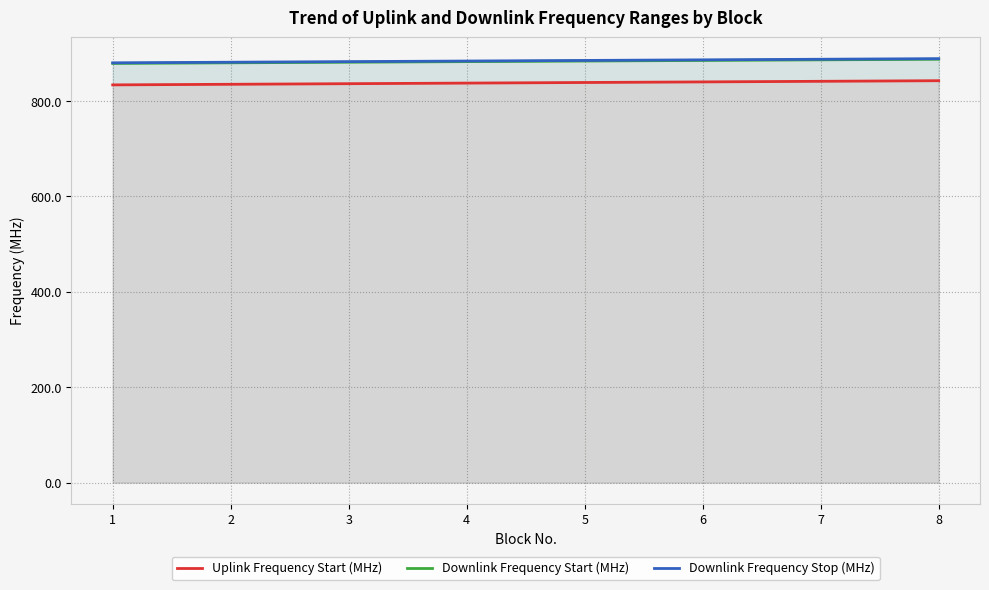

True or false: Downlink Frequency Start (MHz) and Downlink Frequency Stop (MHz) intersect in this chart.

False